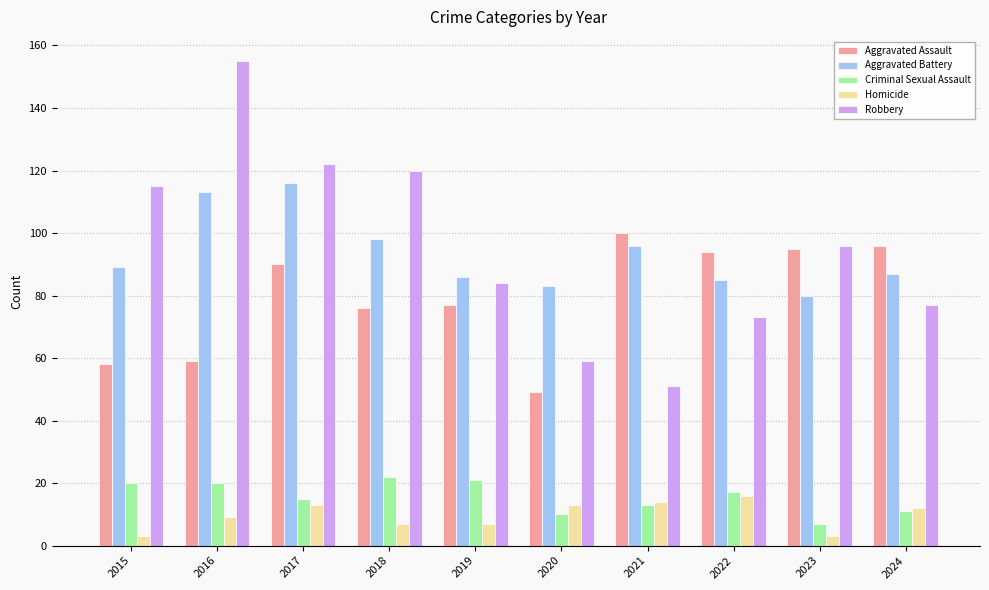

How many distinct data groups are displayed?

5